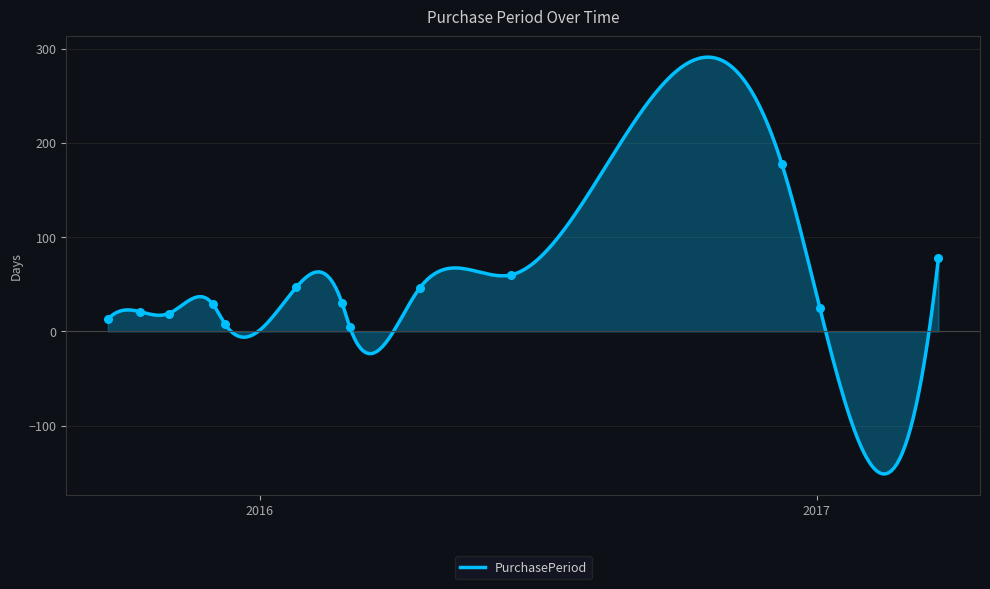

Which has a higher value, 2015-12-09 or 2015-12-01?

2015-12-01